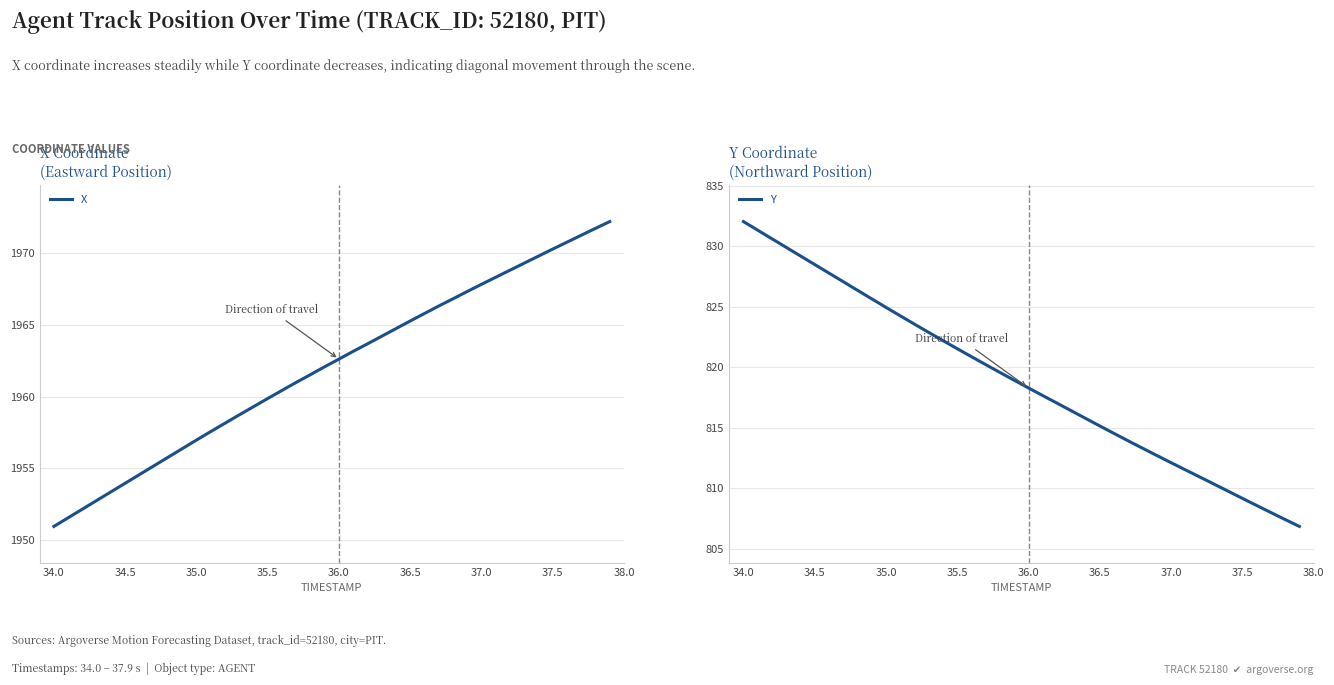

What is the highest value of the Y series?

832.0